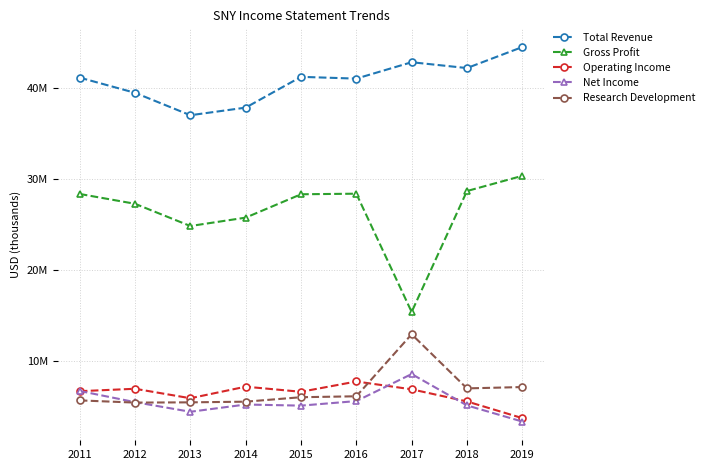

True or false: Total Revenue and Operating Income intersect in this chart.

False